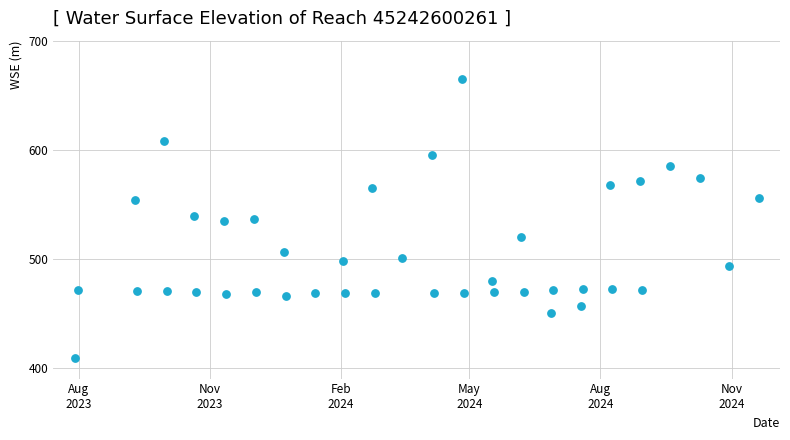

What is the range of X values (max minus min)?

480.0